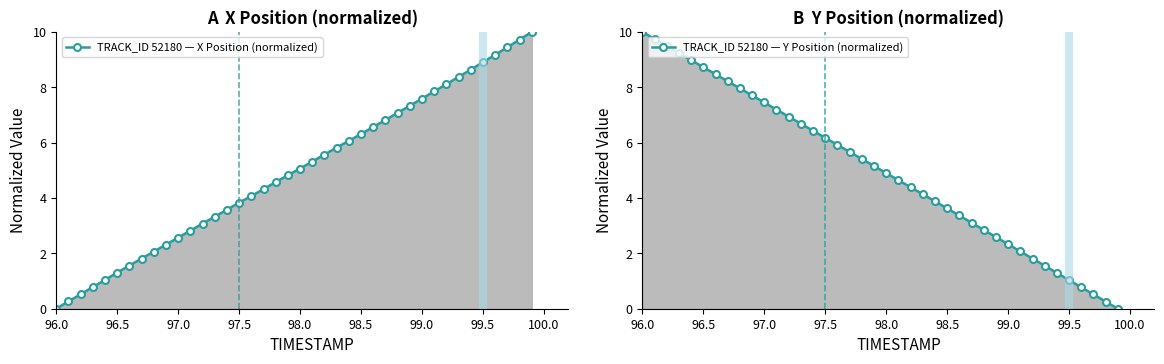

Which series ends up on top after the final intersection of TRACK_ID 52180 — Y Position (normalized) and TRACK_ID 52180 — X Position (normalized)?

TRACK_ID 52180 — X Position (normalized)